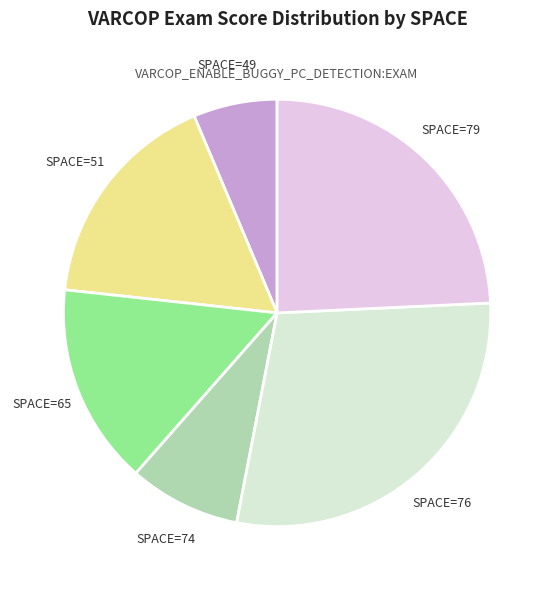

Between SPACE=74 and SPACE=65, which is larger?

SPACE=65